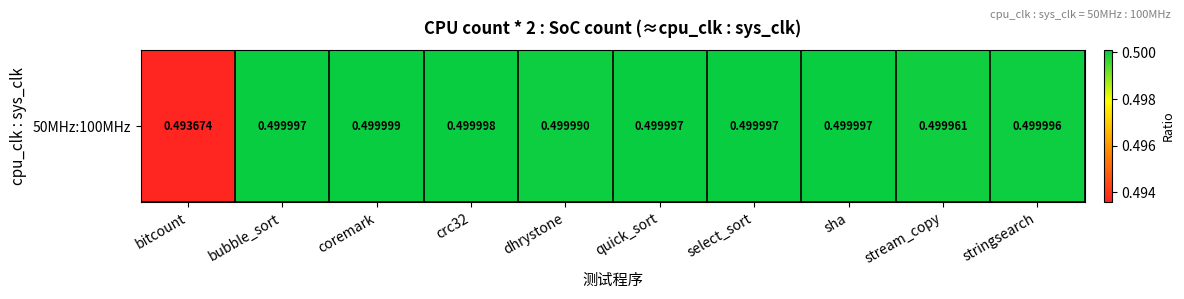

At which category does the chart reach its minimum across all series?

bitcount